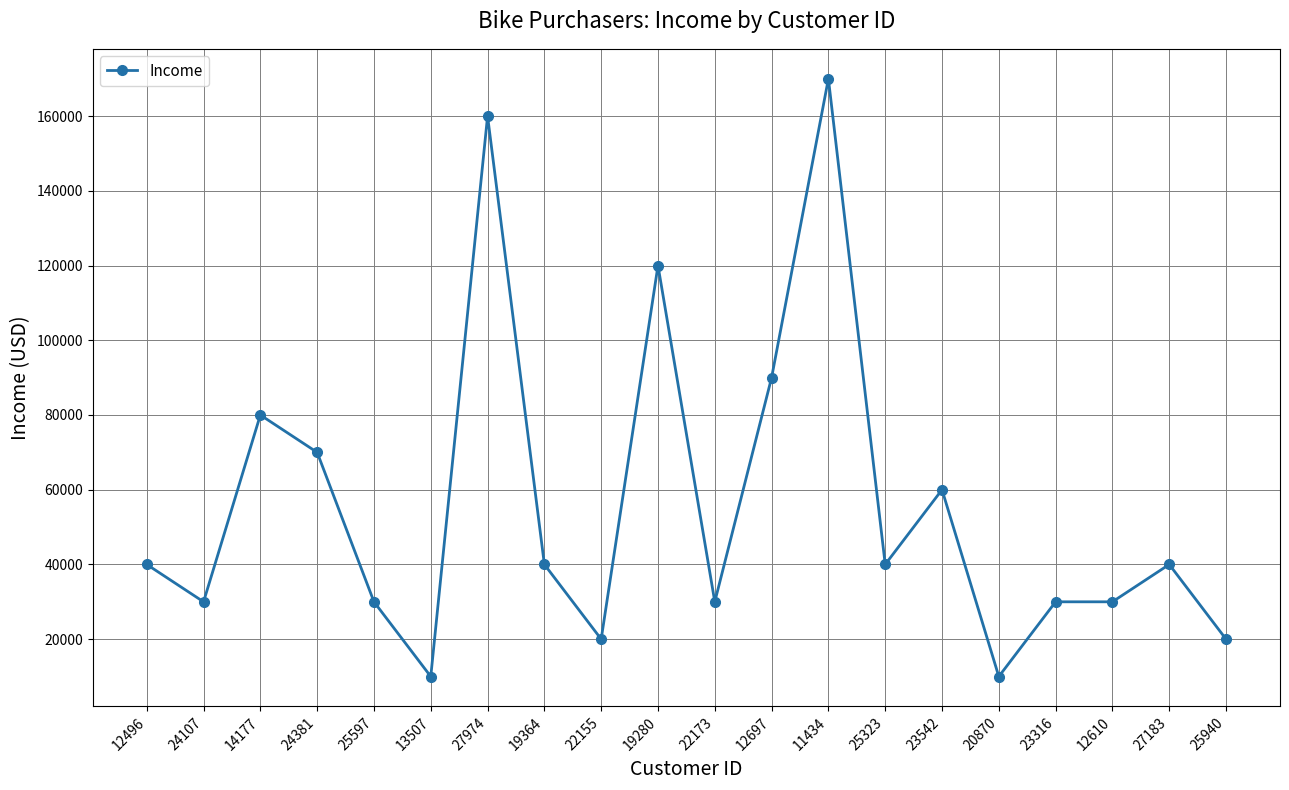

What is the difference between the maximum and minimum values?

160000